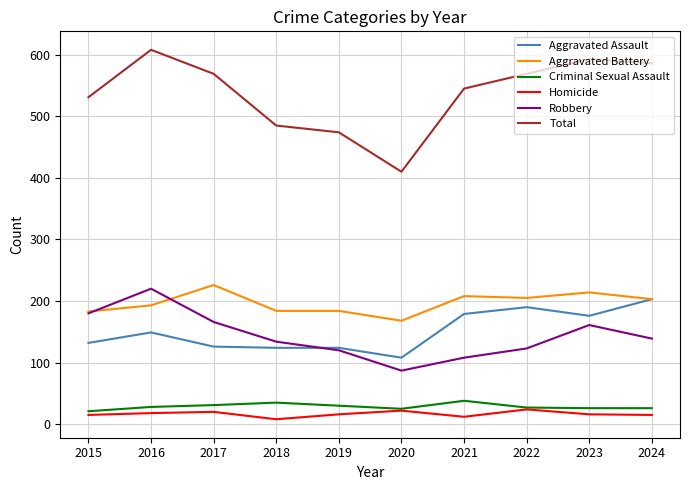

True or false: Total and Criminal Sexual Assault intersect in this chart.

False